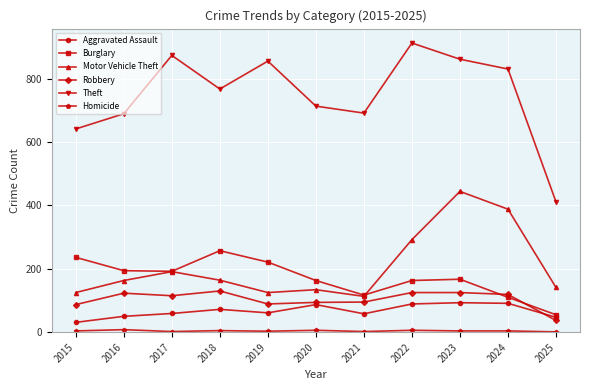

How many distinct data groups are displayed?

6